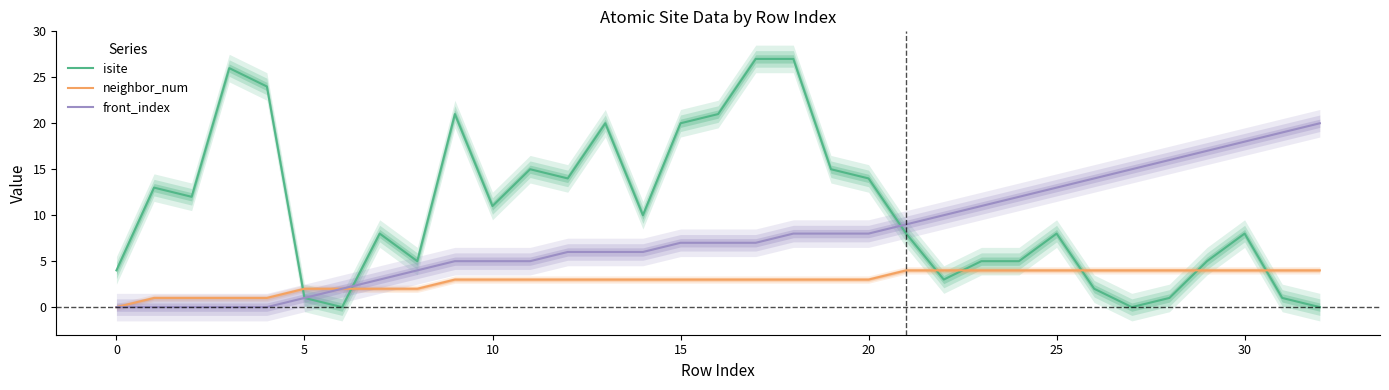

The neighbor_num series shows 3 at 10. True or false?

True